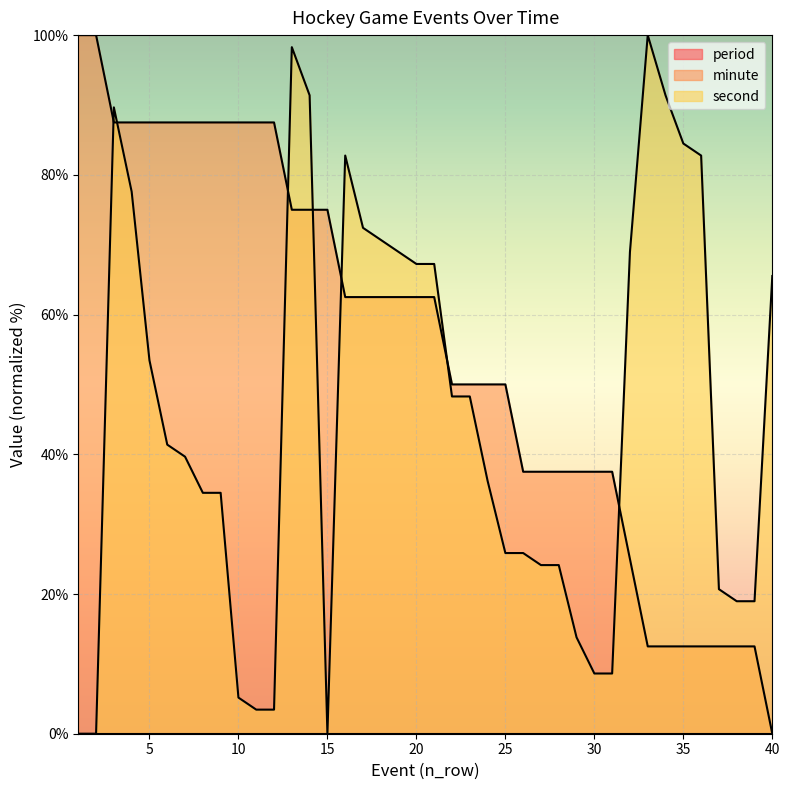

How many intersections are there between second and minute?

7